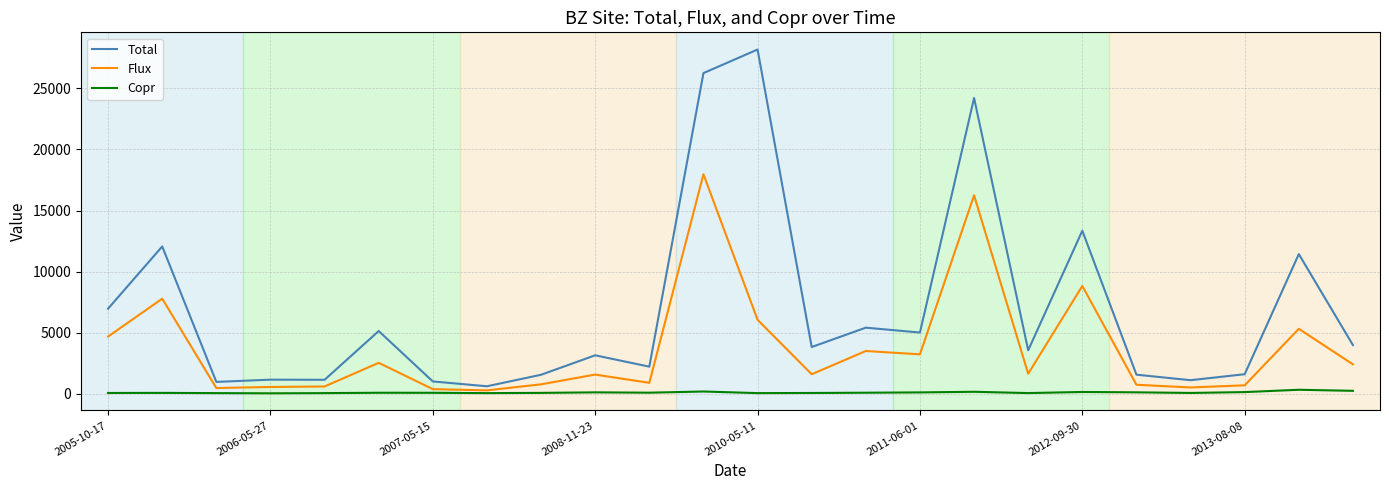

What are all the series names shown in the legend?

Total, Flux, Copr